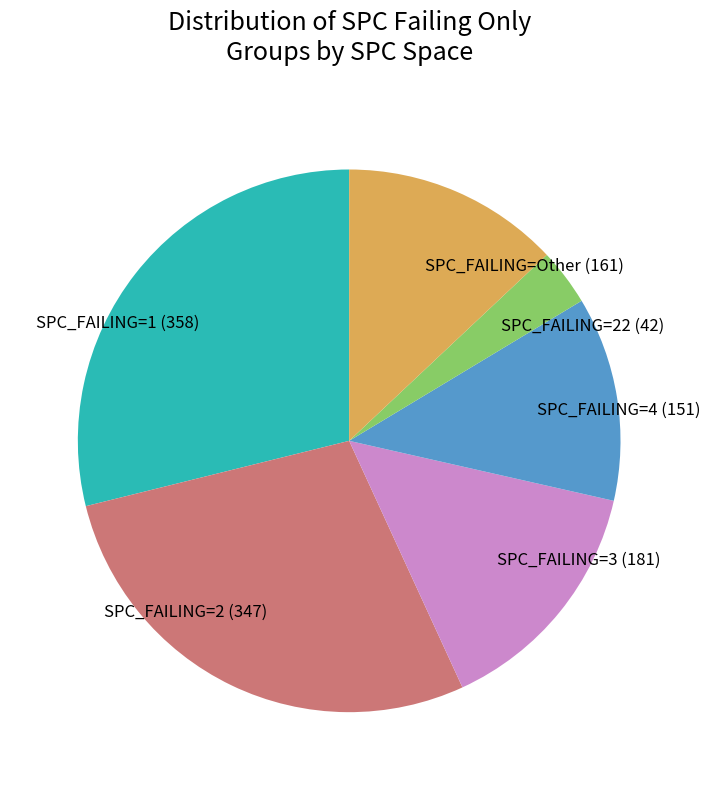

Is it true that SPC_FAILING=Other (161) is 13% of the pie?

True